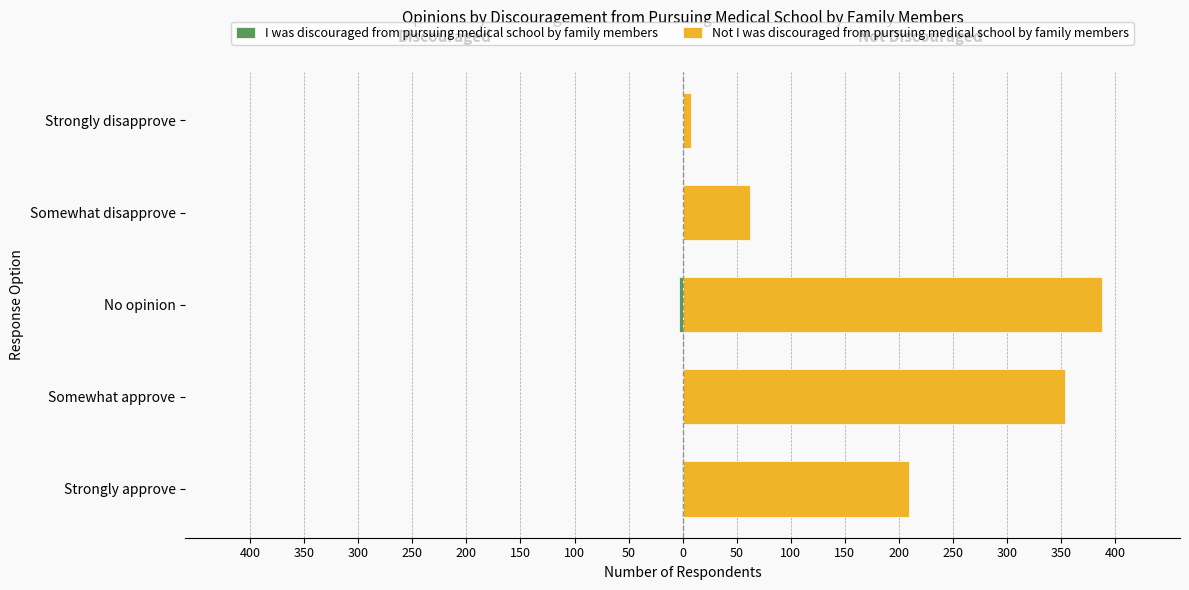

What is the minimum value shown in the chart?

-3